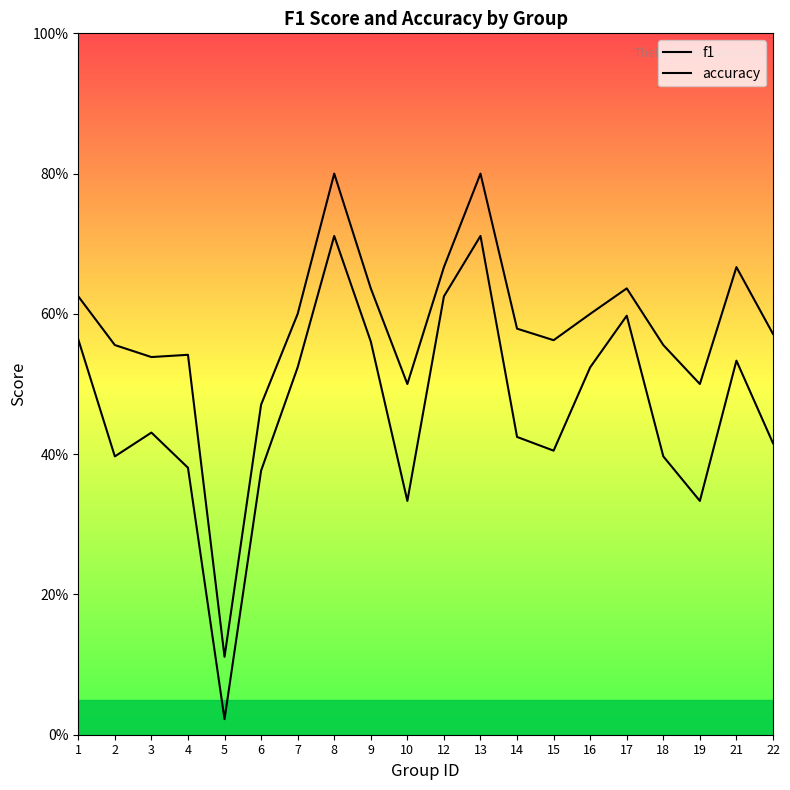

What is the sum of all accuracy values?

11.5